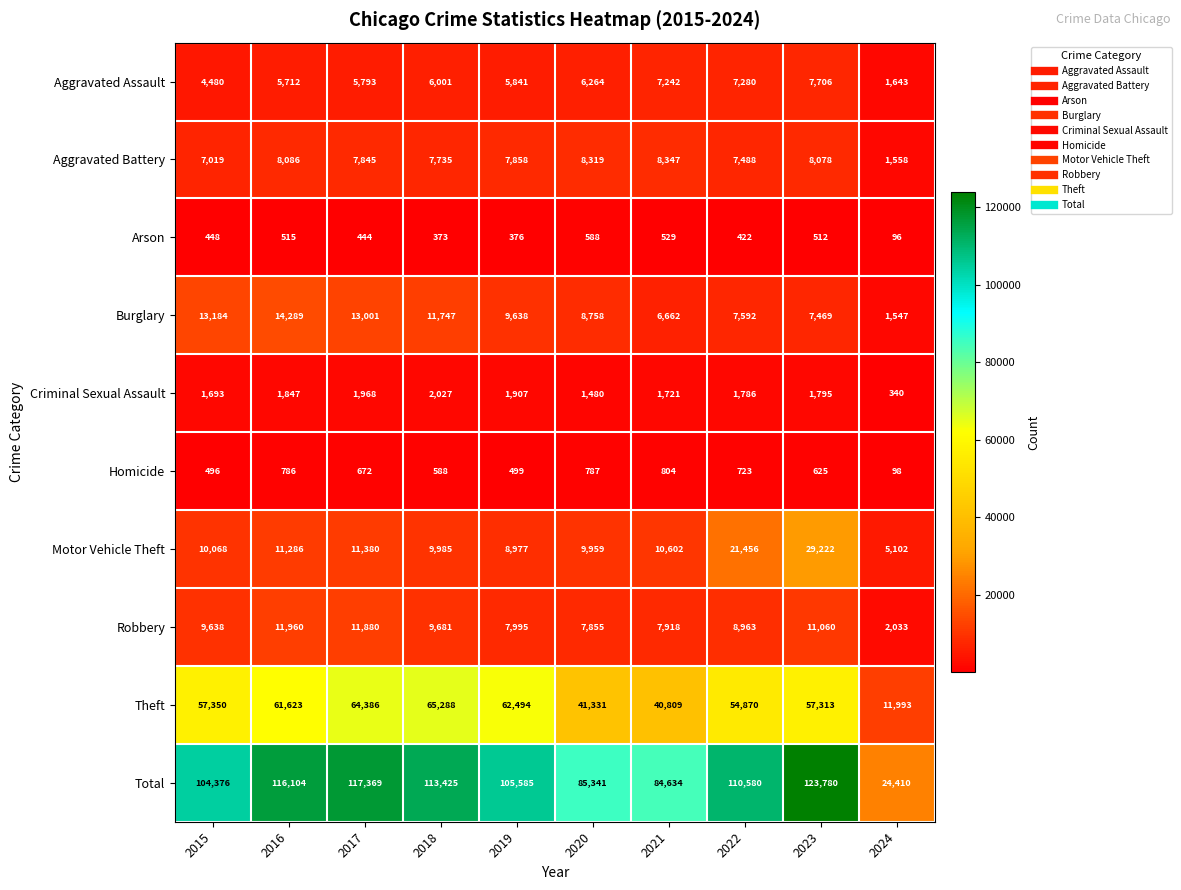

Where is Aggravated Assault nearest to the value 4674?

2015